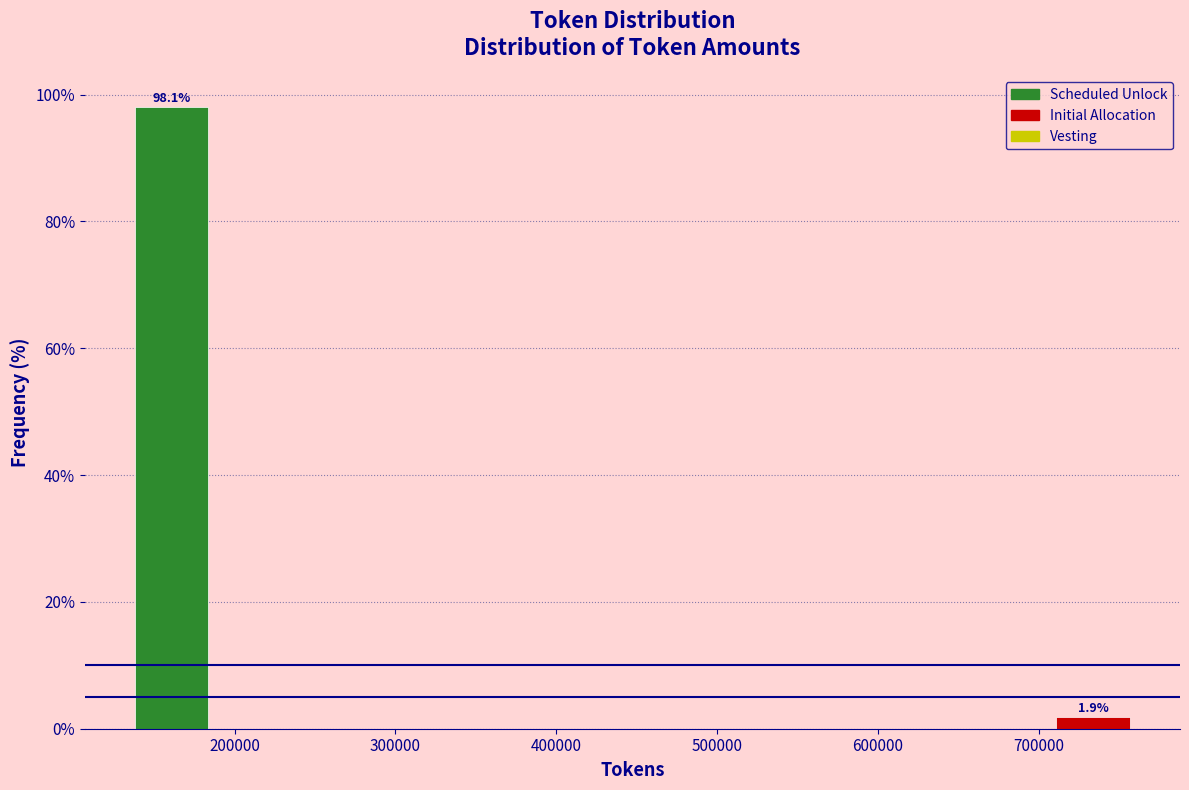

Over which range of the x-axis is the bar tallest?

130000 to 190000